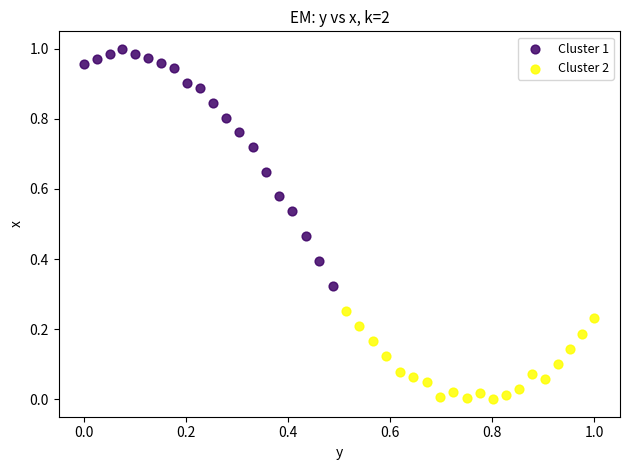

Which series contains the highest Y value?

Cluster 1